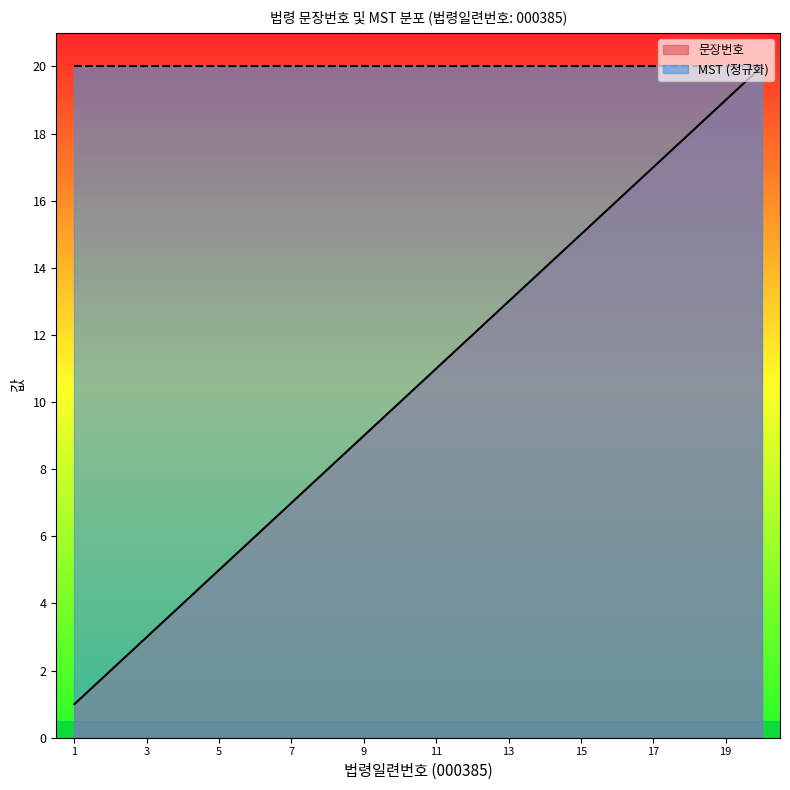

Does the chart have visible grid lines?

No